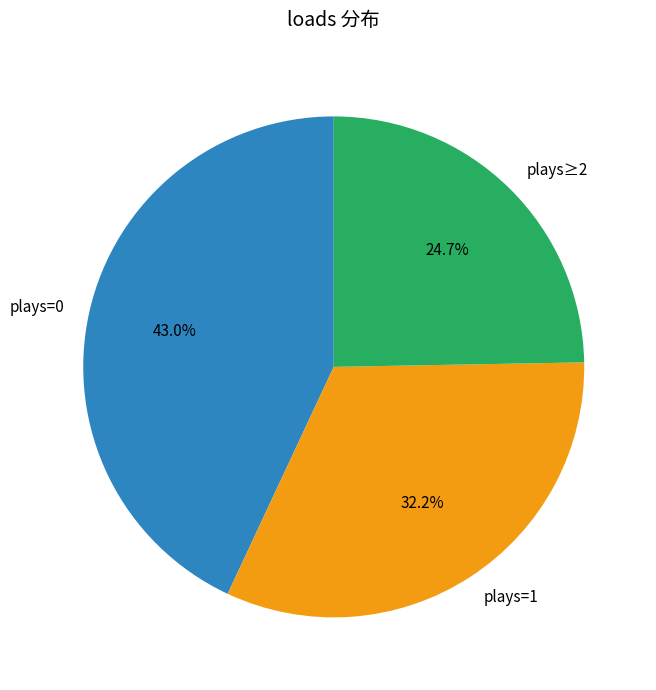

Which category has the biggest portion of the pie?

plays=0